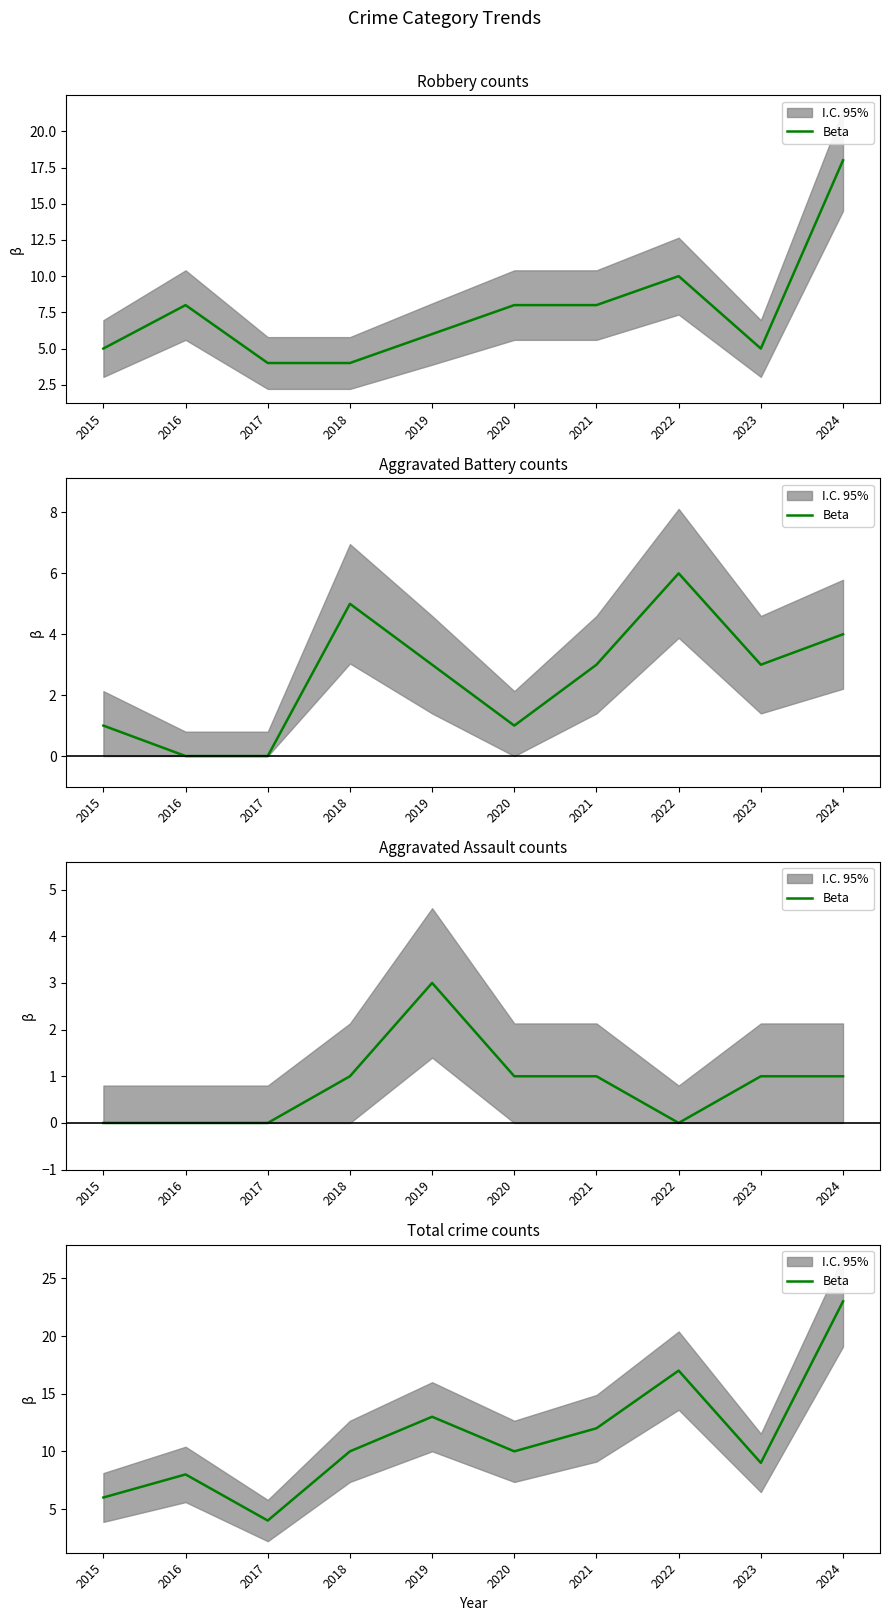

List the labels in order of value, largest first.

2024, 2022, 2019, 2021, 2018, 2020, 2023, 2016, 2015, 2017